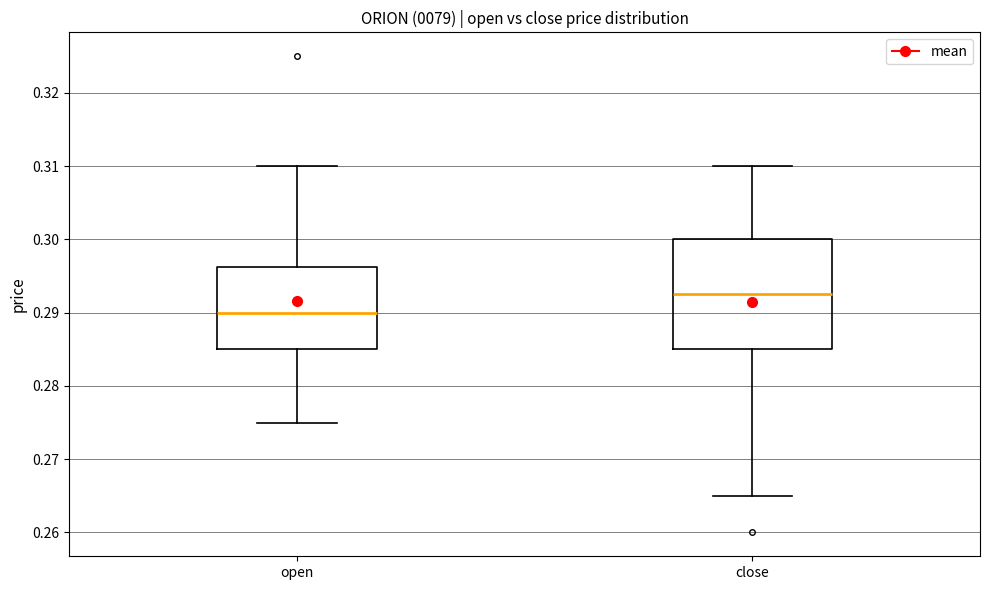

Which box has the highest median line?

close